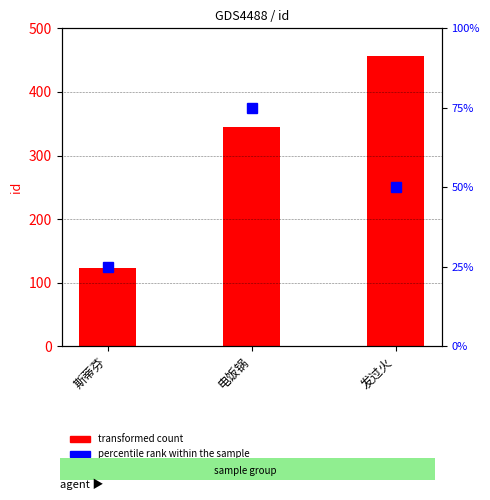

At how many categories does at least one series exceed 326?

2